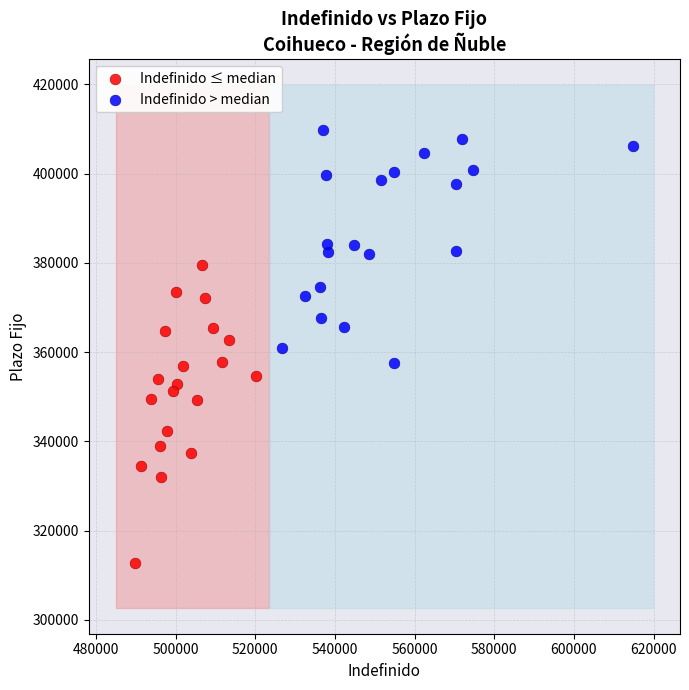

Which series has the widest spread of Y values?

Indefinido ≤ median